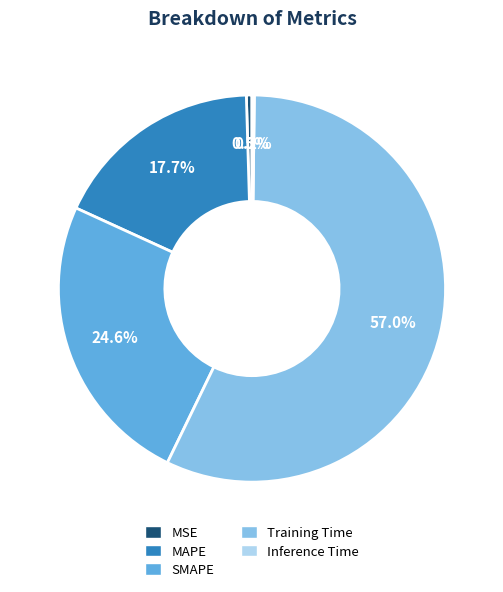

Is there a majority slice in this chart?

Yes